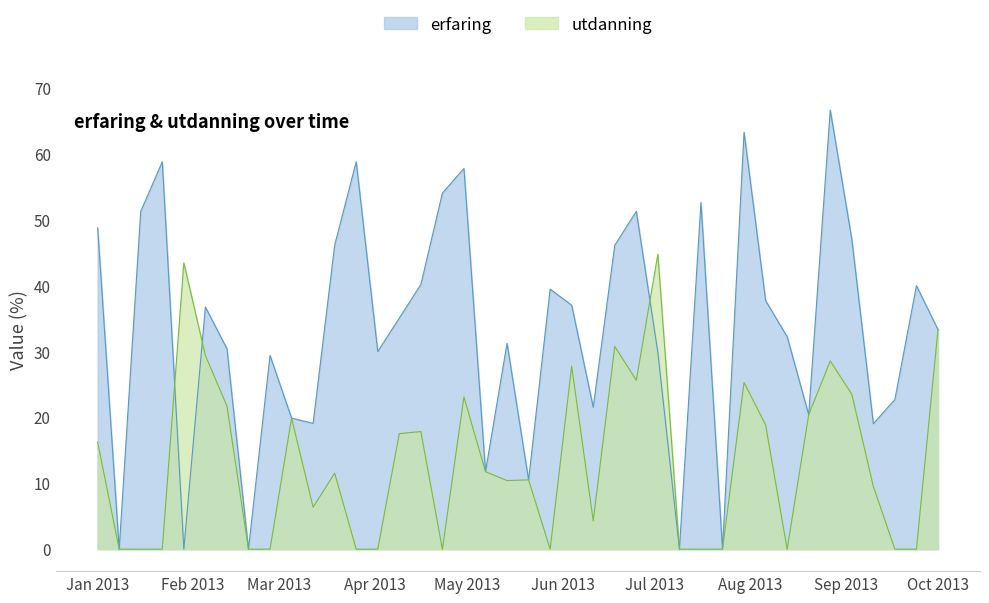

At 2013-07-09, list the series in order from largest to smallest.

erfaring, utdanning